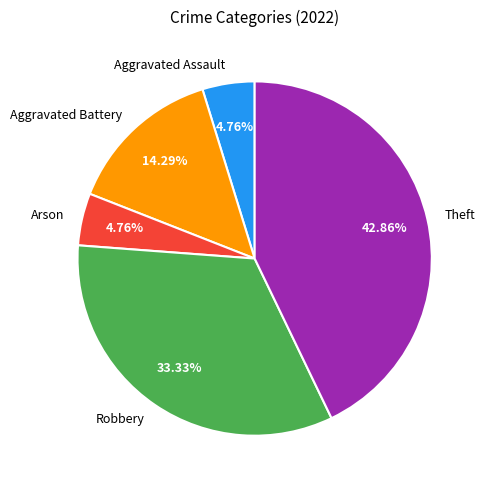

Between Aggravated Battery and Aggravated Assault, which is larger?

Aggravated Battery